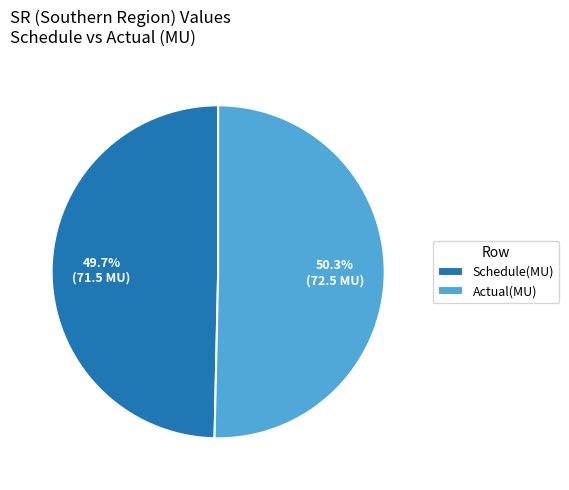

True or false: Schedule(MU) accounts for 64% of the total.

False